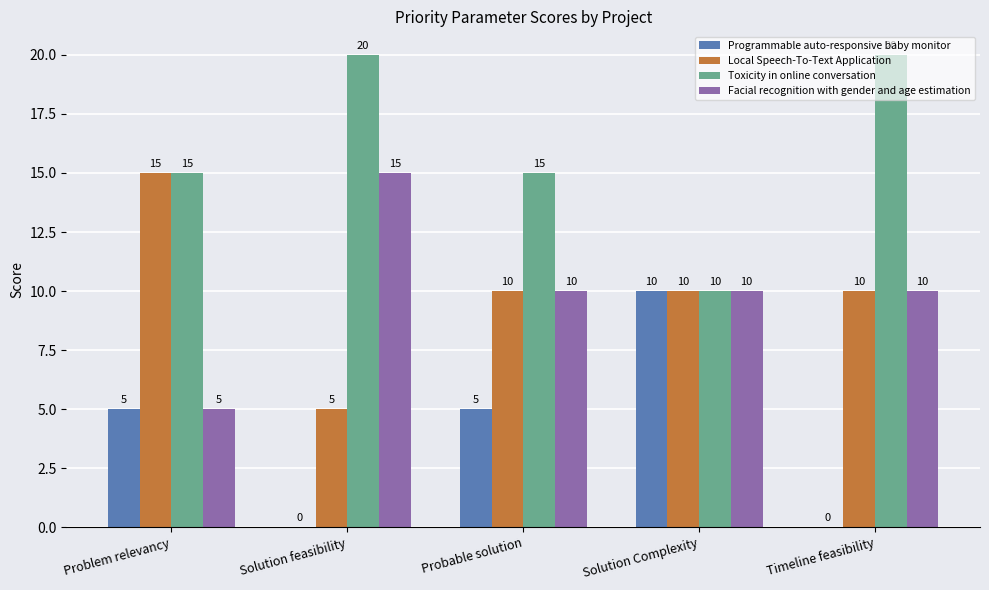

How many Programmable auto-responsive baby monitor values are between 0 and 5?

4